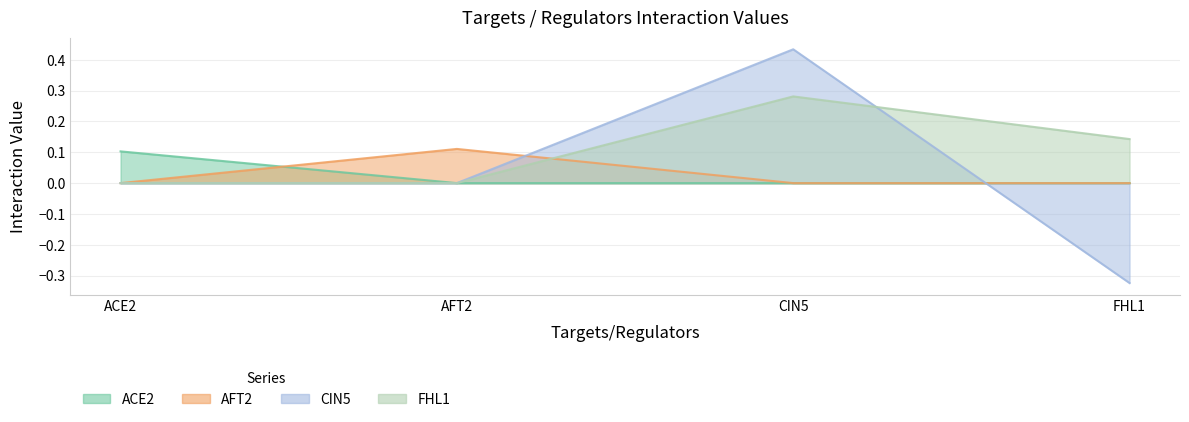

Which category has the lowest value in the FHL1 series?

ACE2